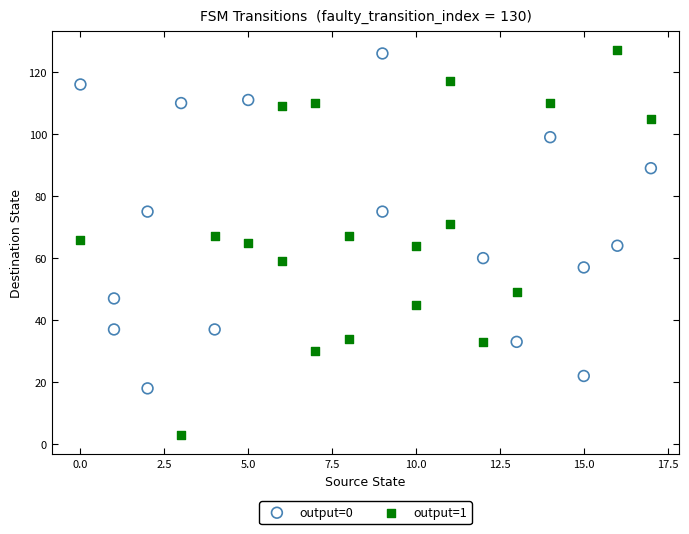

Which series reaches the minimum Y coordinate?

output=1